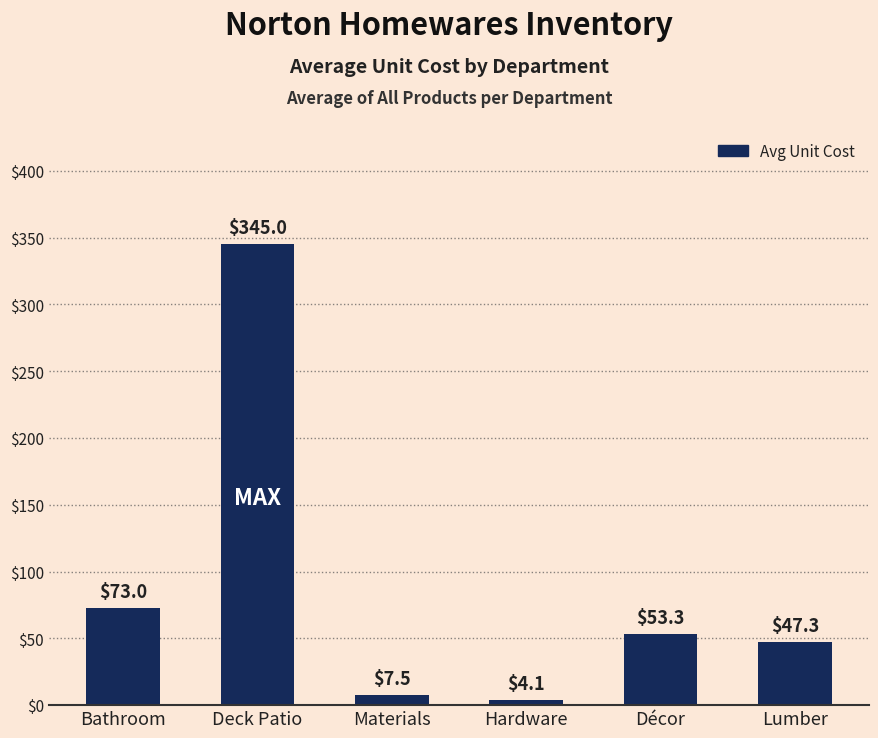

What is the difference between the values at Hardware and Bathroom?

68.9